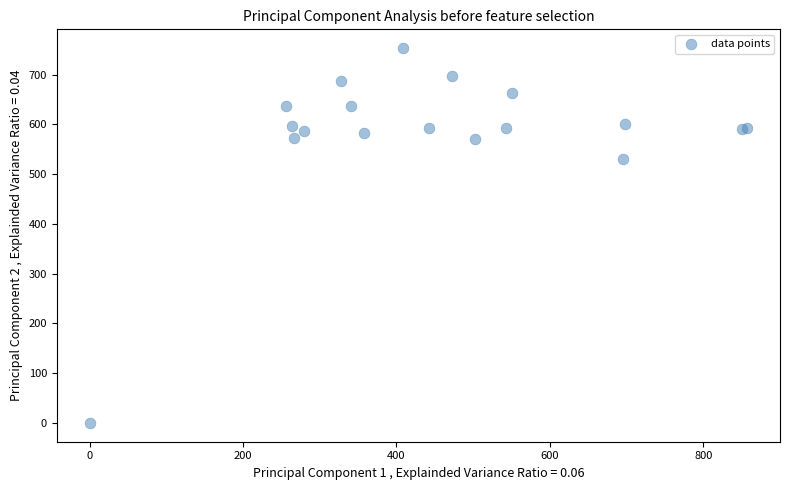

What Y value in the scatter plot is closest to 376?

530.0